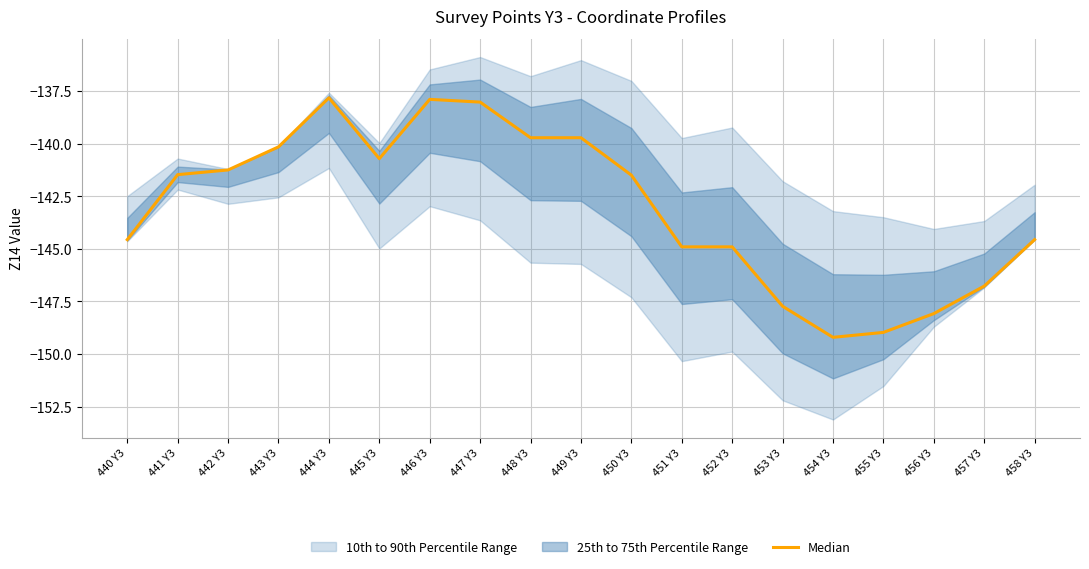

What position from the left is 446 Y3?

7